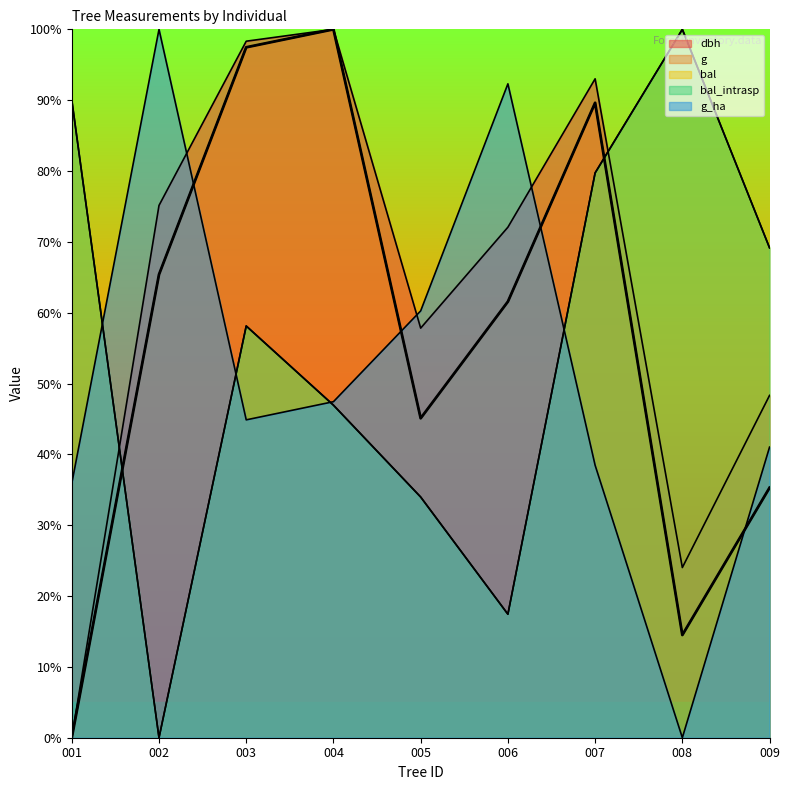

Does the chart have visible grid lines?

No